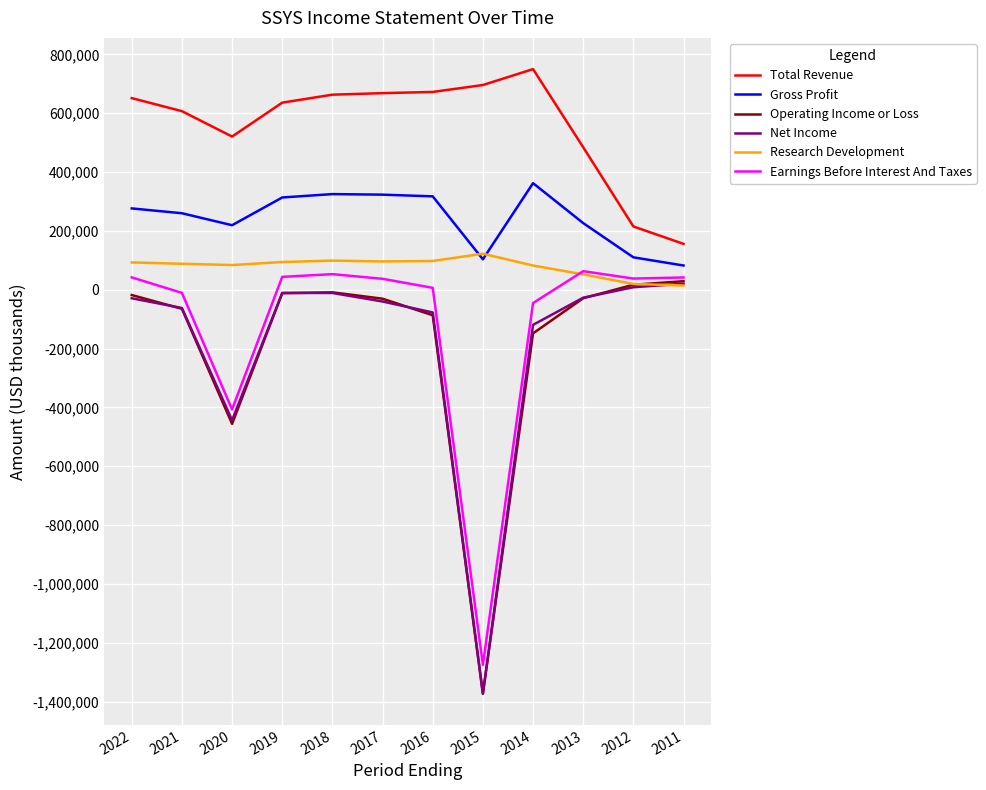

The value of Gross Profit at 2022 is 276500. True or false?

True